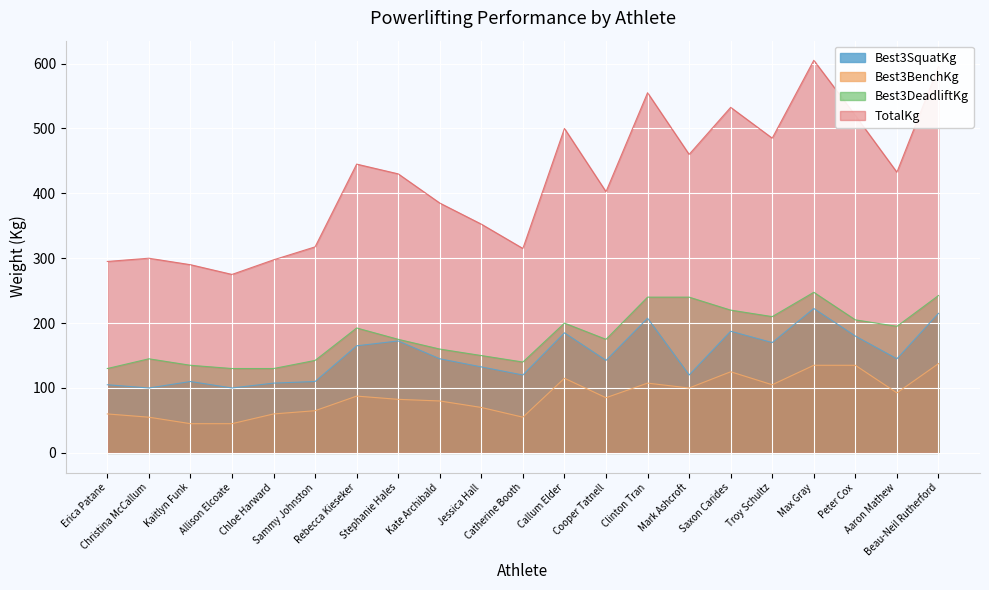

What is the sum of all Best3SquatKg values?

3142.5